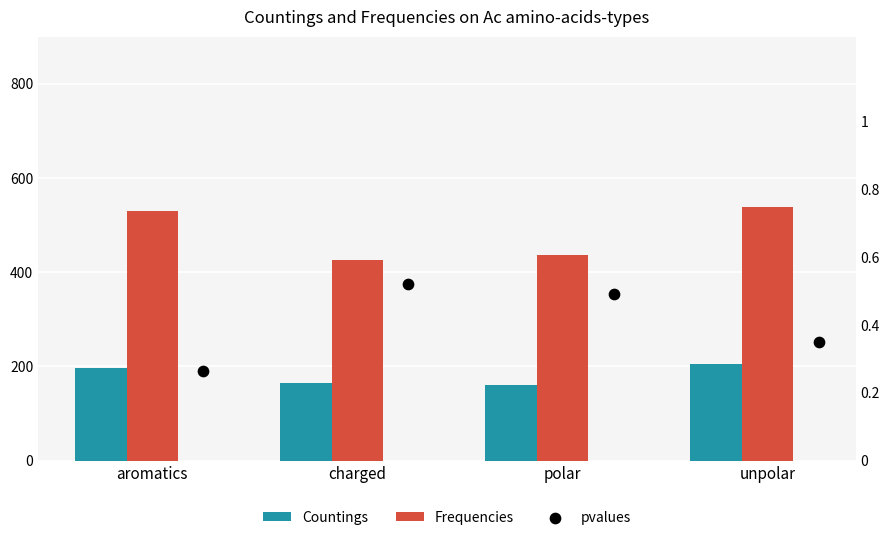

What are all the series names shown in the legend?

Countings, Frequencies, pvalues